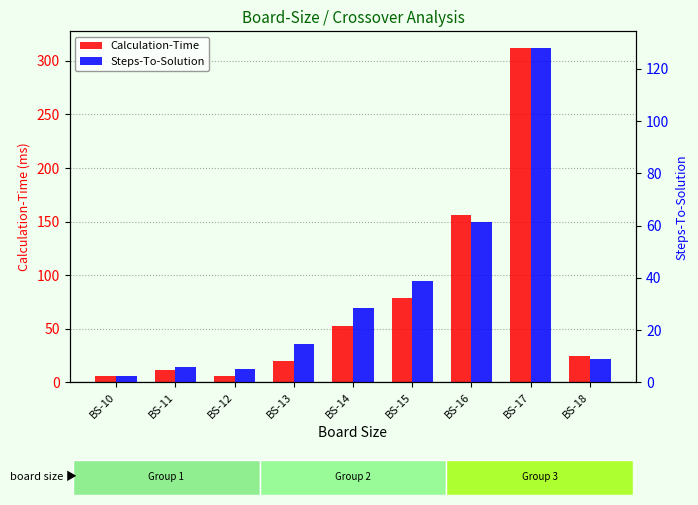

At how many categories does at least one series exceed 159?

1